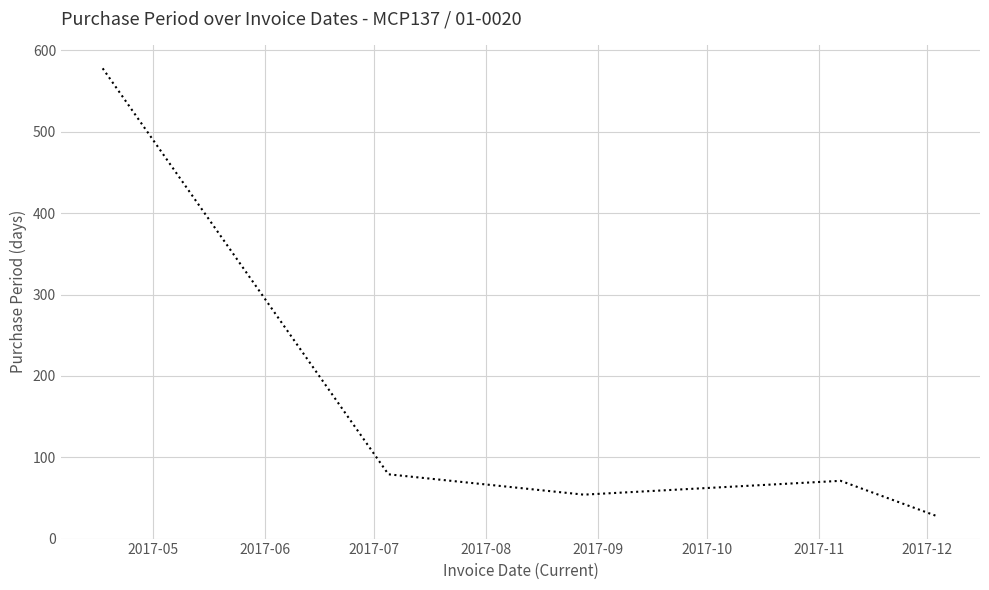

How many interior local peaks (higher than both neighbors) does the data have?

1